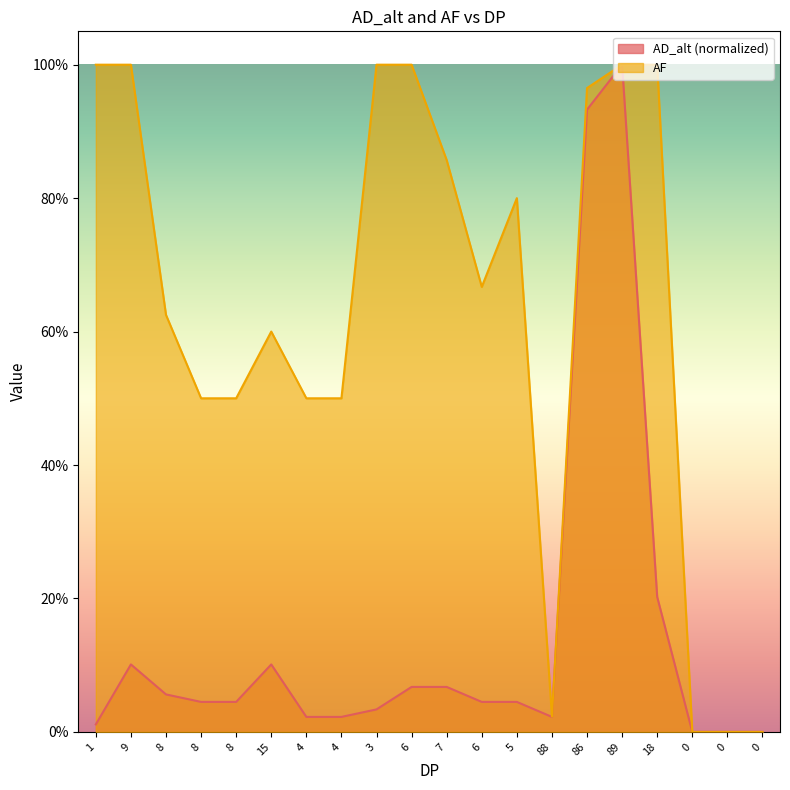

Reading right to left, list all the values displayed in this chart.

AD_alt: 0=0.0	0=0.0	0=0.0	18=0.2	89=1.0	86=0.9	88=0.0	5=0.0	6=0.0	7=0.1	6=0.1	3=0.0	4=0.0	4=0.0	15=0.1	8=0.0	8=0.0	8=0.1	9=0.1	1=0.0
AF: 0=0.0	0=0.0	0=0.0	18=1.0	89=1.0	86=1.0	88=0.0	5=0.8	6=0.7	7=0.9	6=1.0	3=1.0	4=0.5	4=0.5	15=0.6	8=0.5	8=0.5	8=0.6	9=1.0	1=1.0